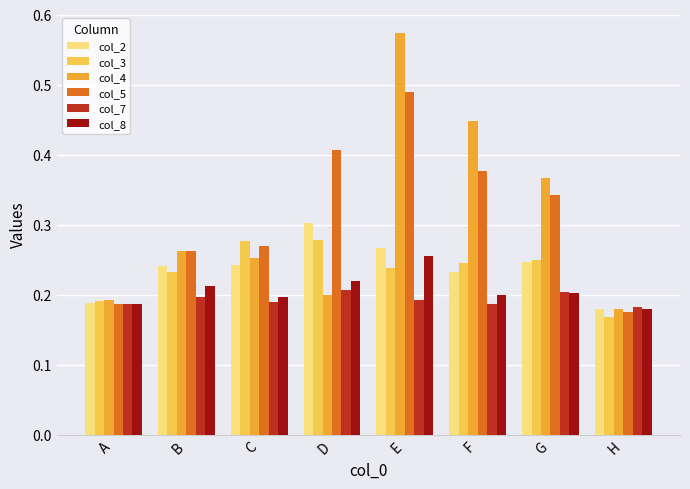

What is the difference between the maximum and minimum values in the col_2 series?

0.1